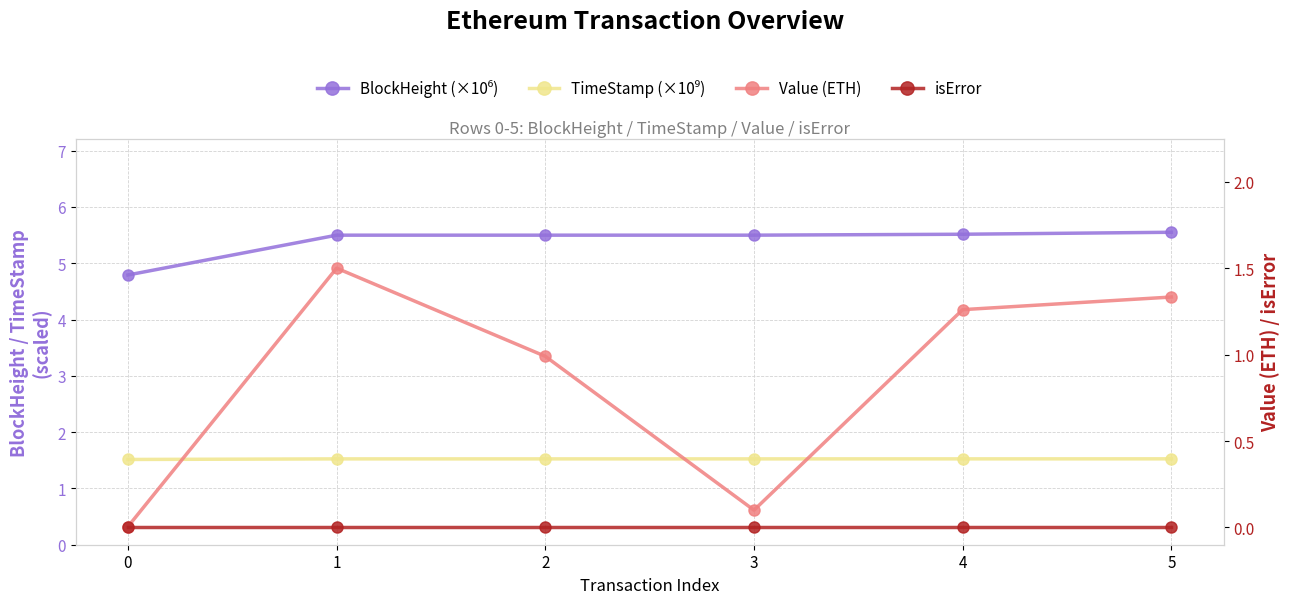

Reading left to right, list all the values displayed in this chart.

BlockHeight (×10⁶): 4.8	5.5	5.5	5.5	5.5	5.5
TimeStamp (×10⁹): 1.5	1.5	1.5	1.5	1.5	1.5
Value (ETH): 0.0	1.5	1.0	0.1	1.3	1.3
isError: 0.0	0.0	0.0	0.0	0.0	0.0